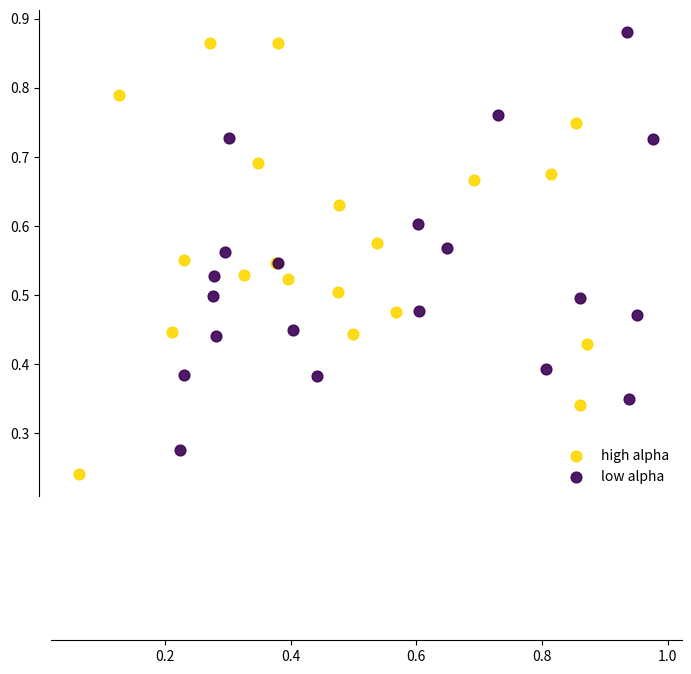

Which series contains the lowest Y value?

high alpha